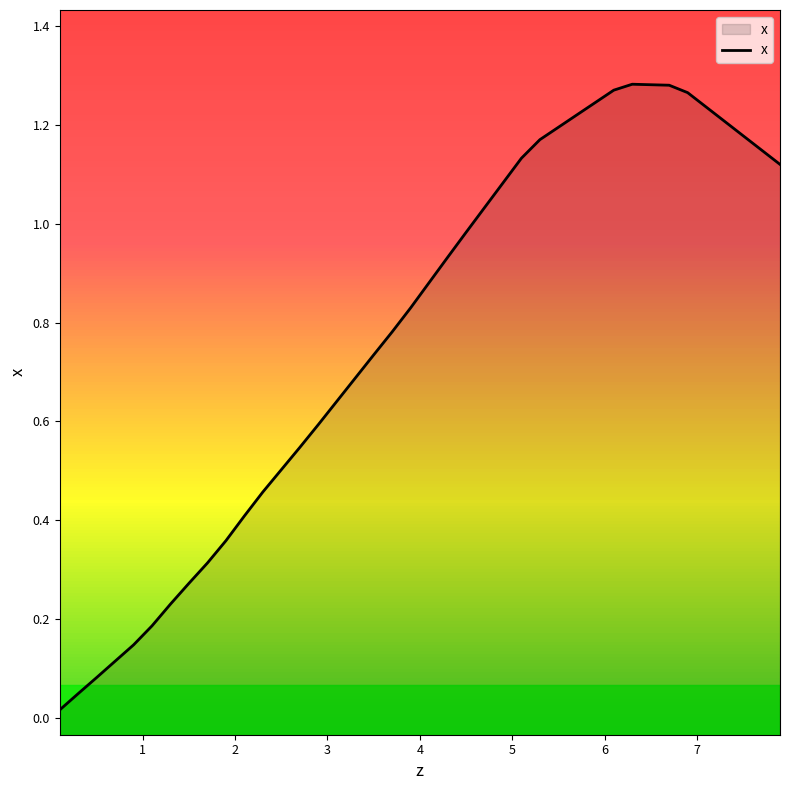

What is the value of the 8th point from the left?

0.3